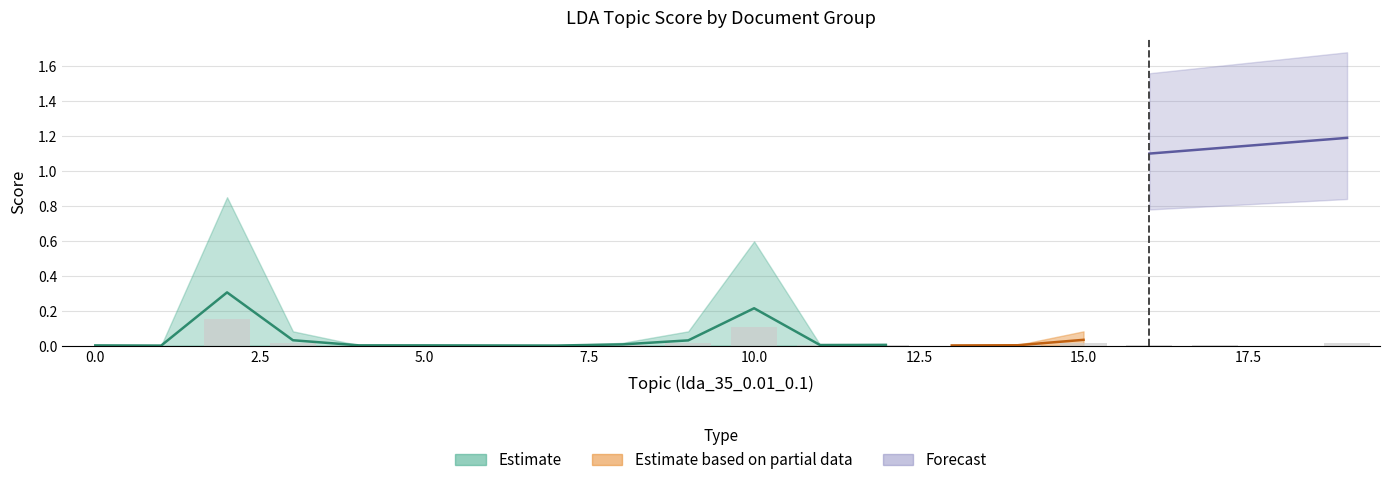

How many categories are shown in the chart?

20